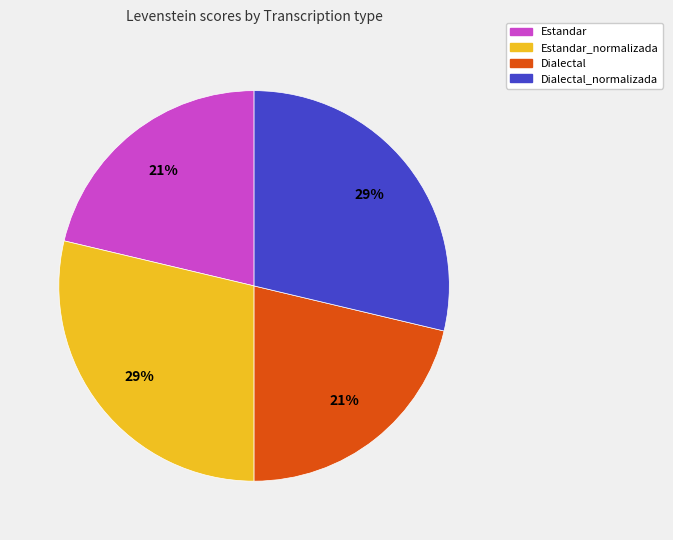

To the nearest percent, what is the average slice percentage?

25%